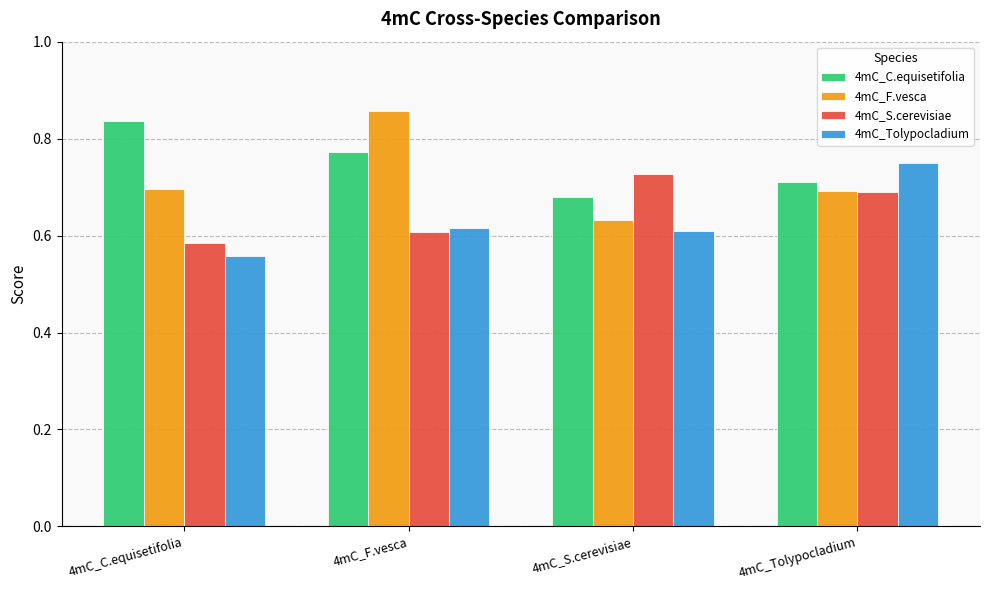

Which series has the largest range (max minus min)?

4mC_F.vesca